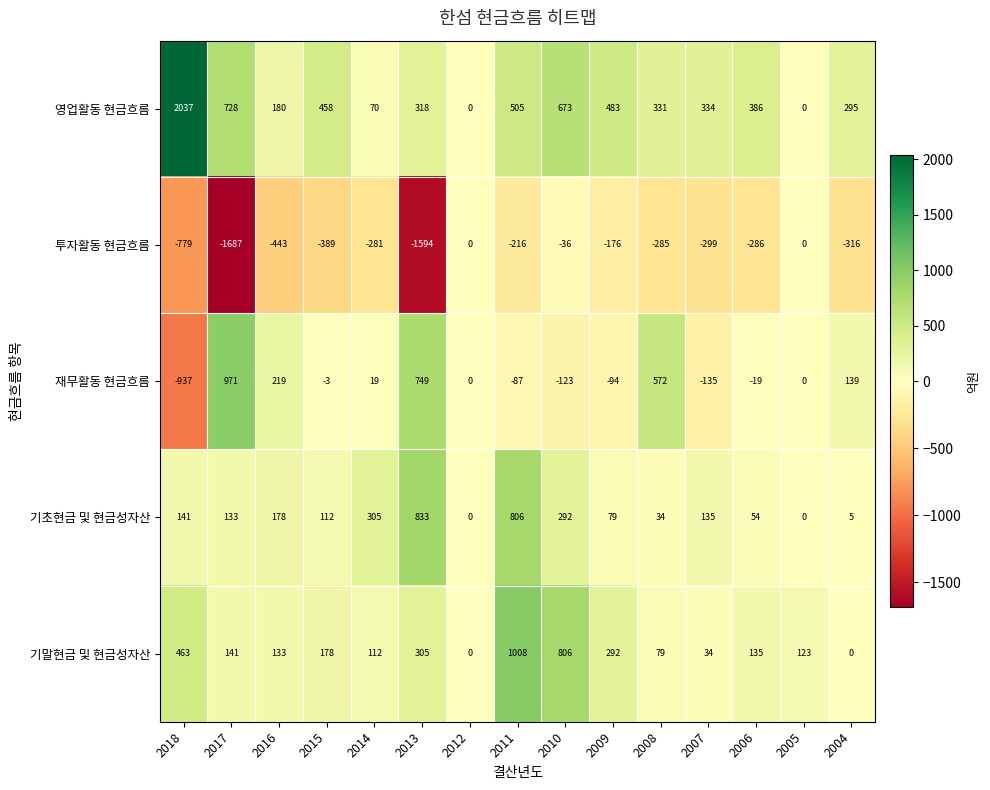

How many positive values does the 기초현금 및 현금성자산 series have?

13